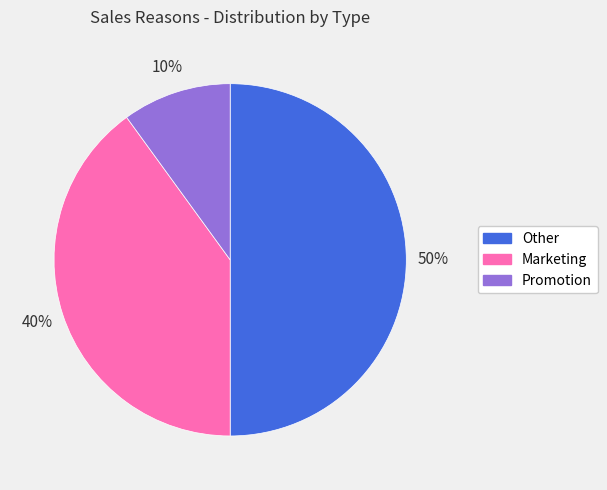

What is the largest slice in the pie chart?

Other